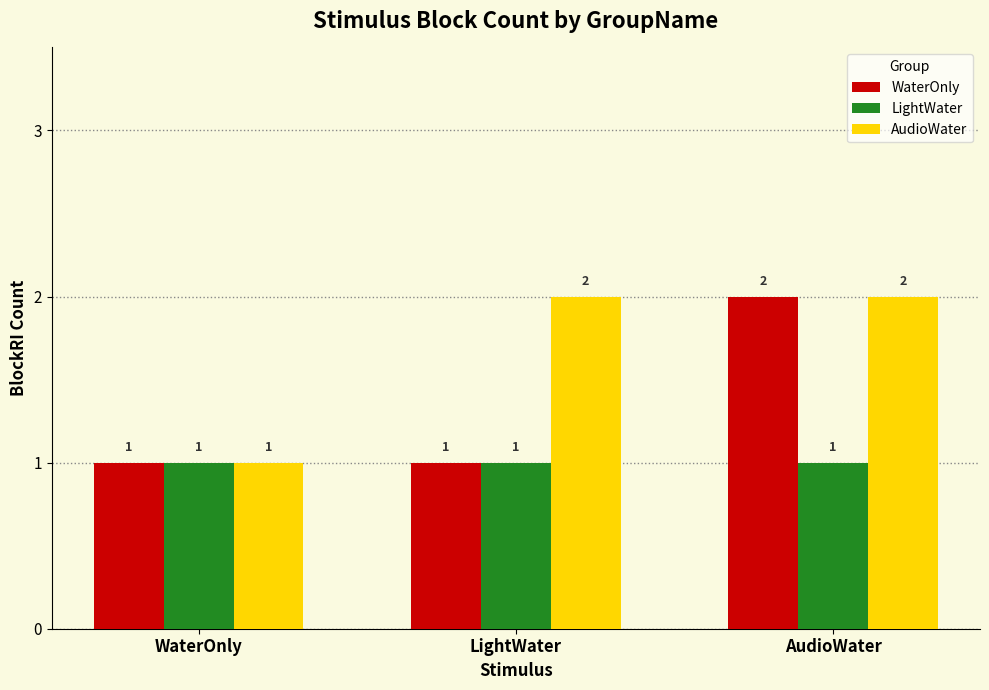

Read the LightWater value at WaterOnly.

1